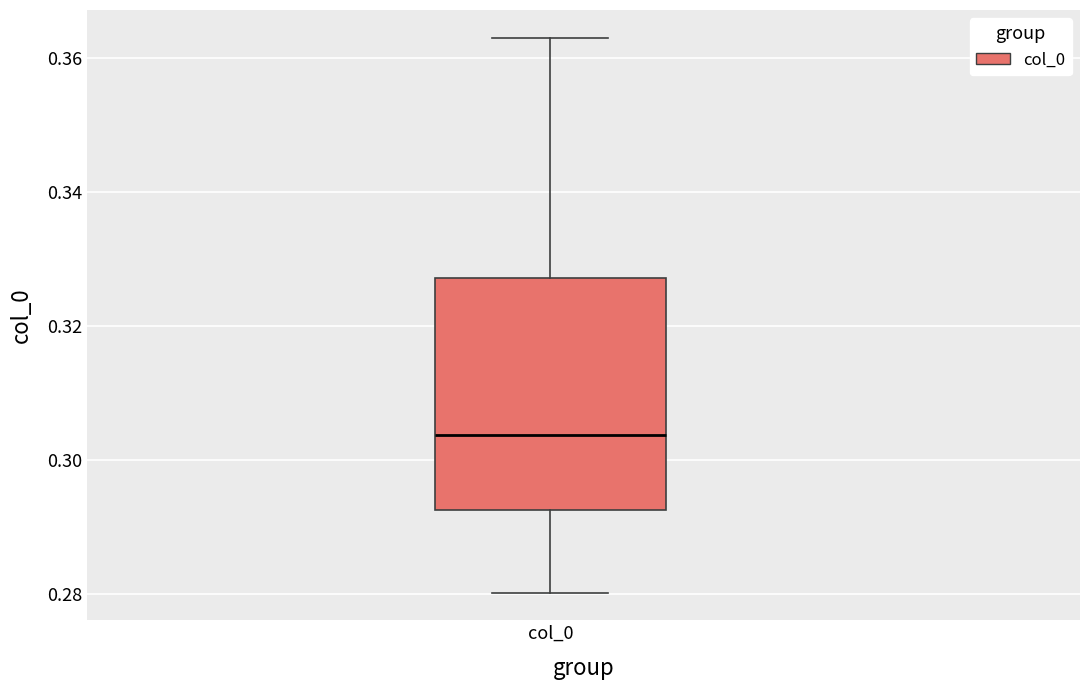

Where is the lower edge of the box for col_0 on the y-axis? The values are not printed on the chart, so give them approximately, as read against the axis.

0.292